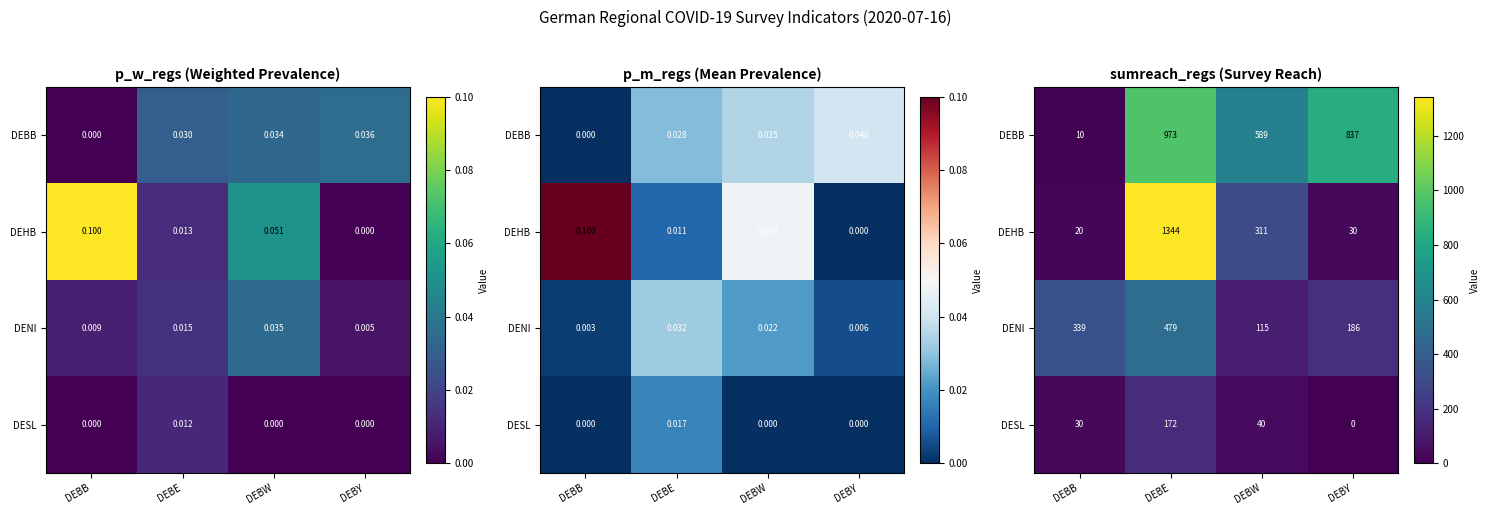

The value of DESL at DEBB is 30. True or false?

True